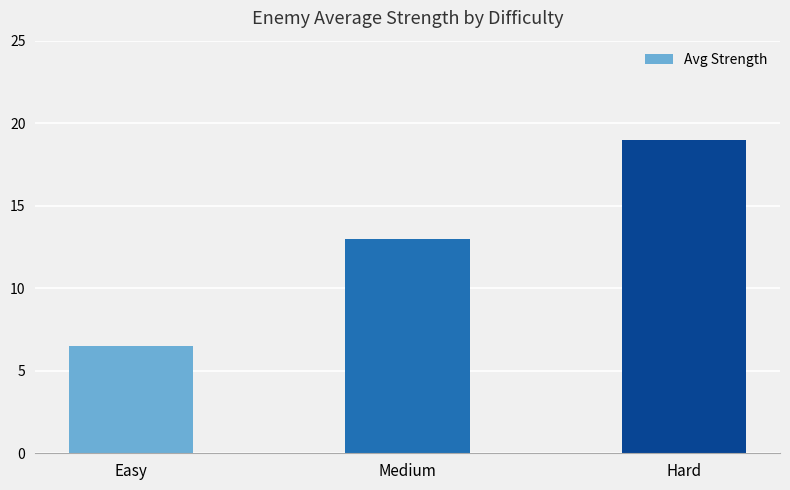

The value at Hard is 19.0. True or false?

True